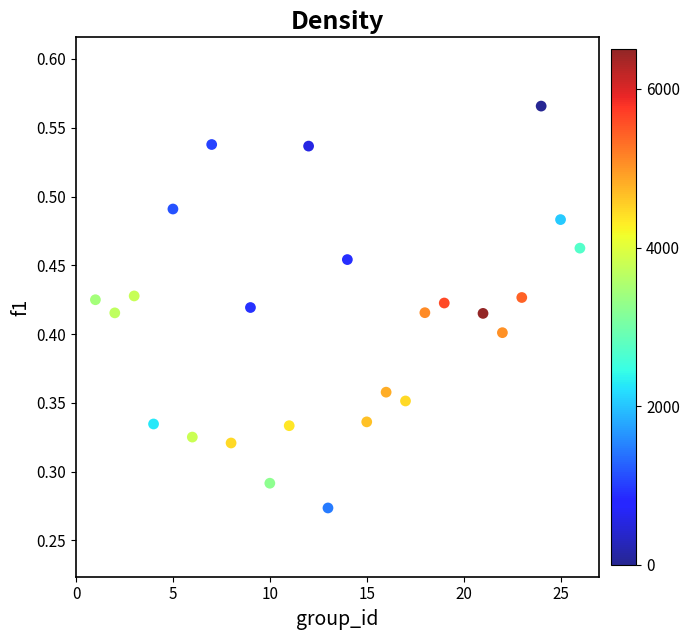

What is the range of X values (max minus min)?

25.0